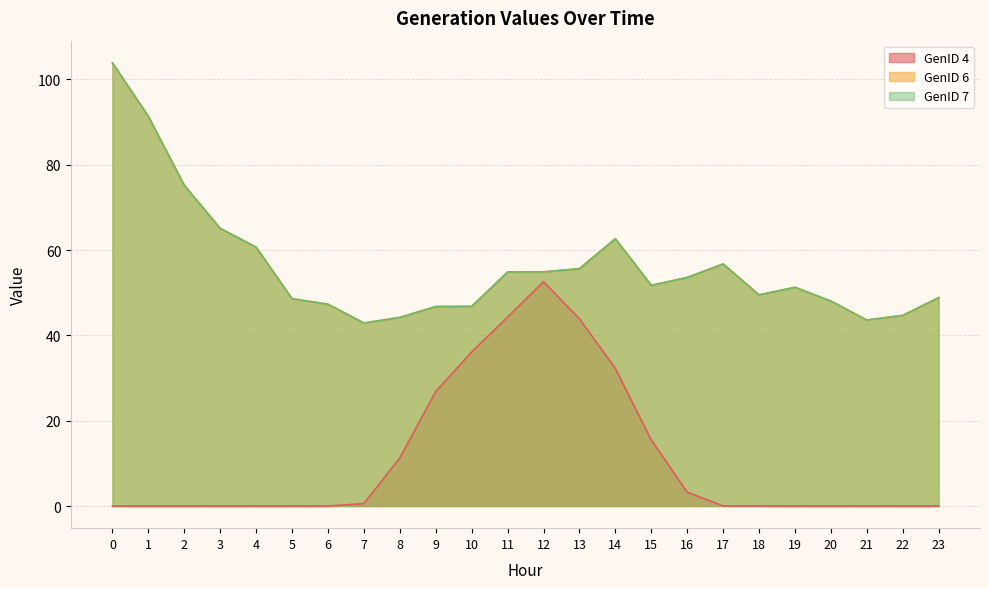

Does the chart have visible grid lines?

Yes